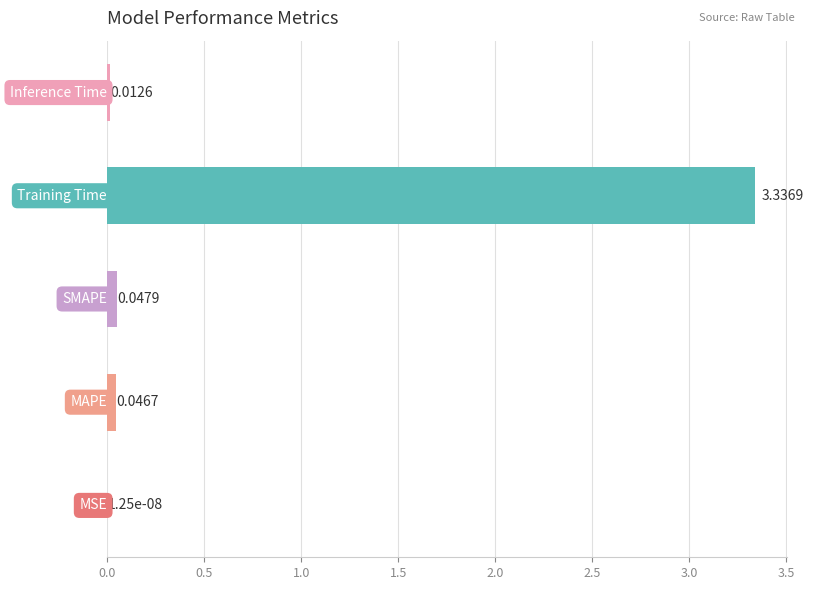

What is the sum of all values?

3.4